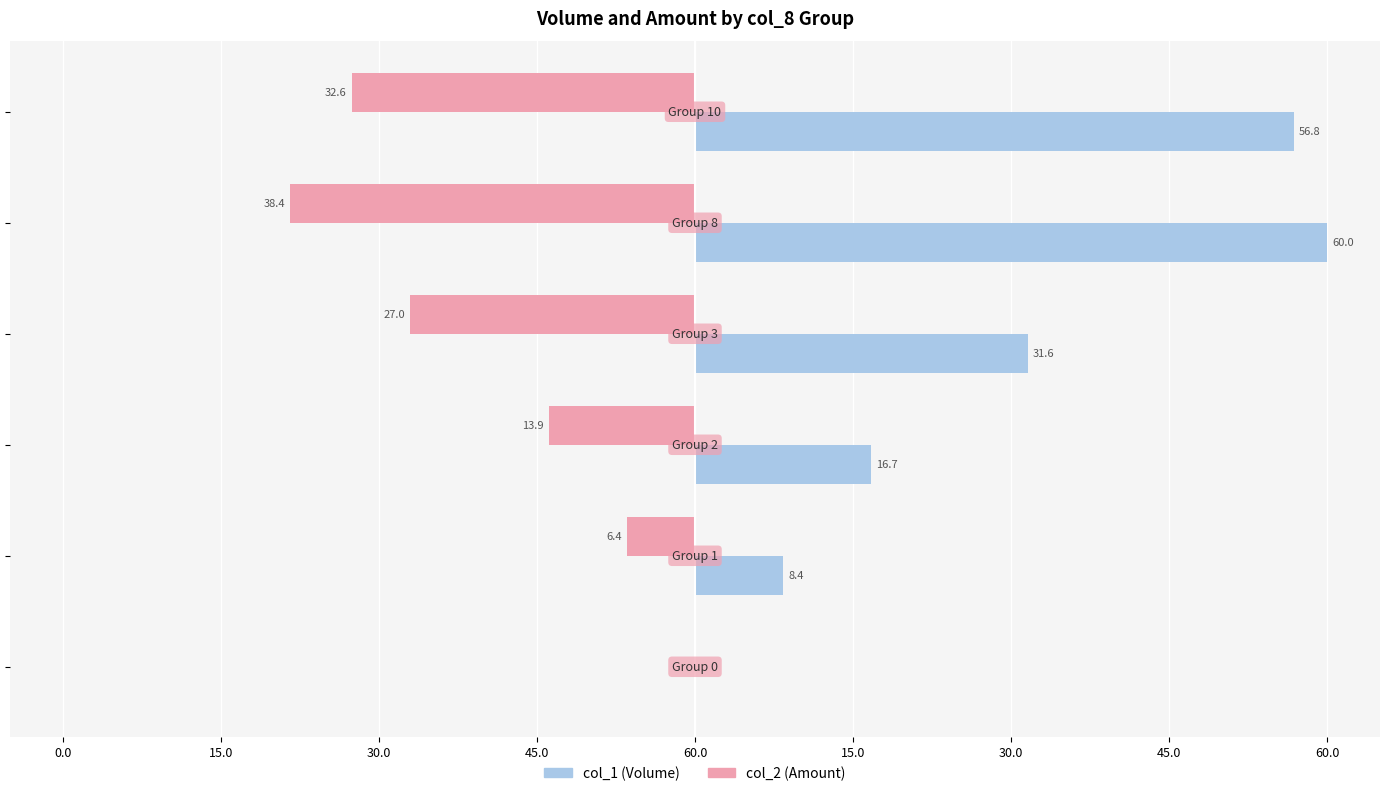

What are all the series names shown in the legend?

col_1 (Volume), col_2 (Amount)